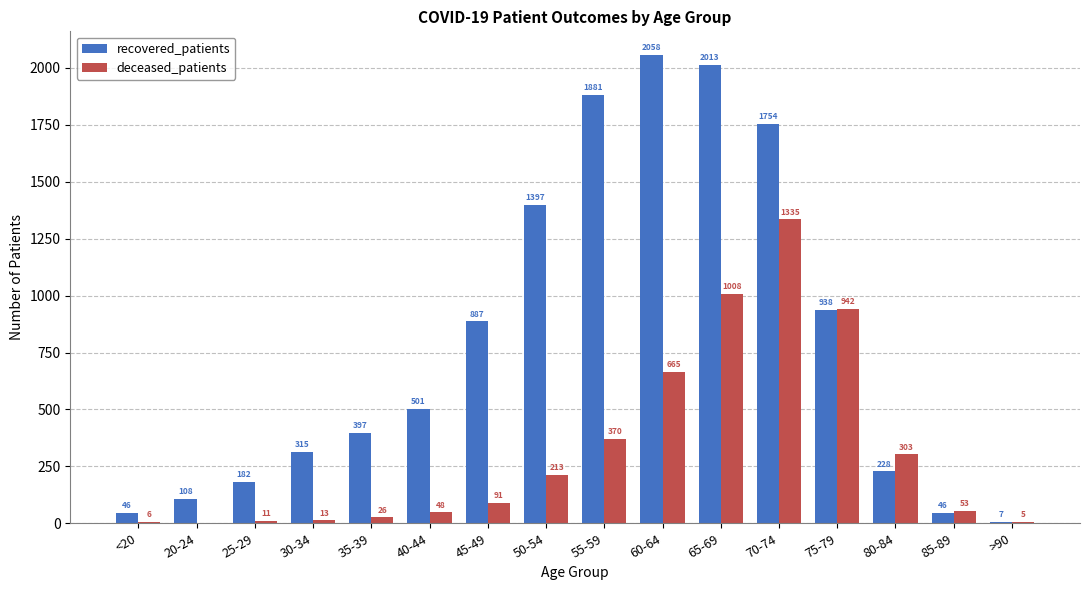

Which series has the widest spread of values?

recovered_patients